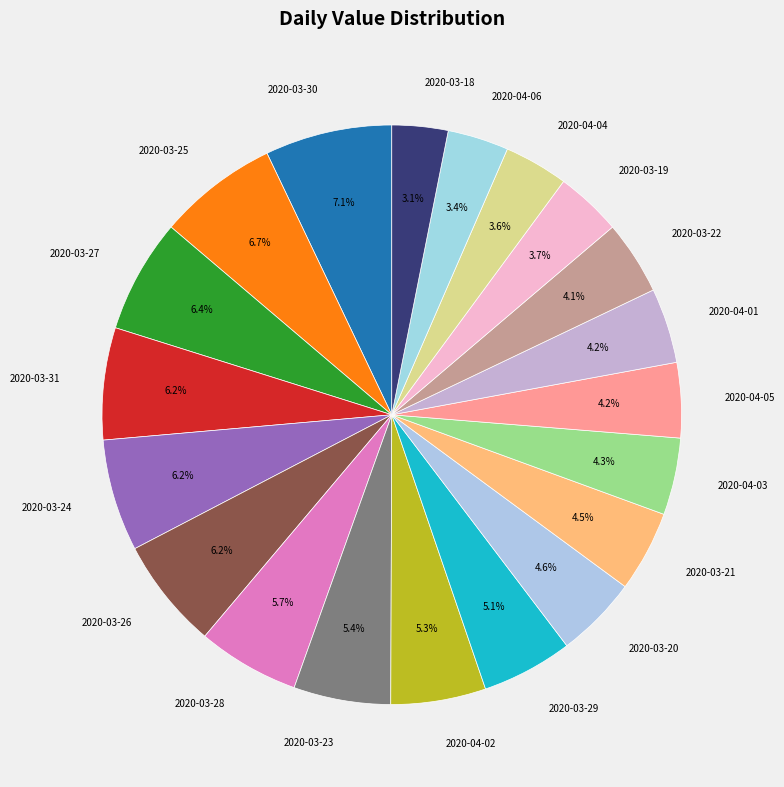

Does 2020-03-31 account for over 50% of the chart?

No